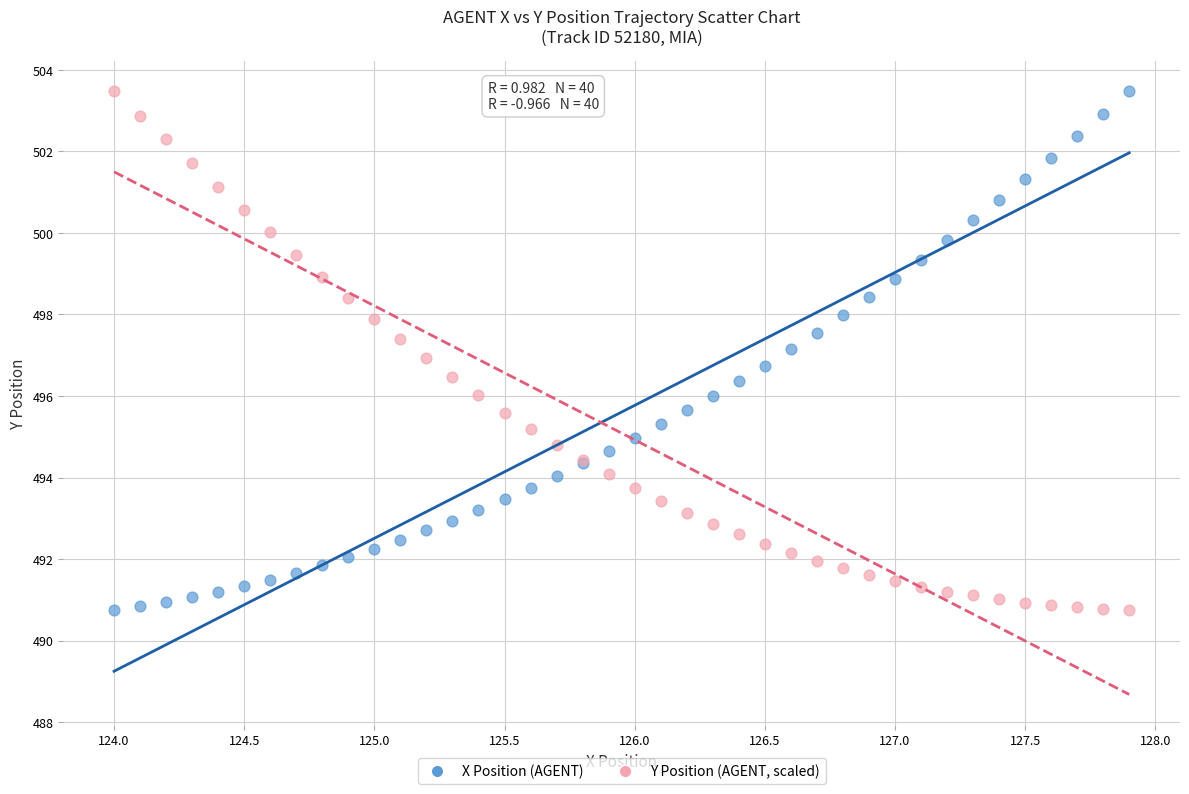

What is the X range (max minus min) for the scatter plot?

3.9